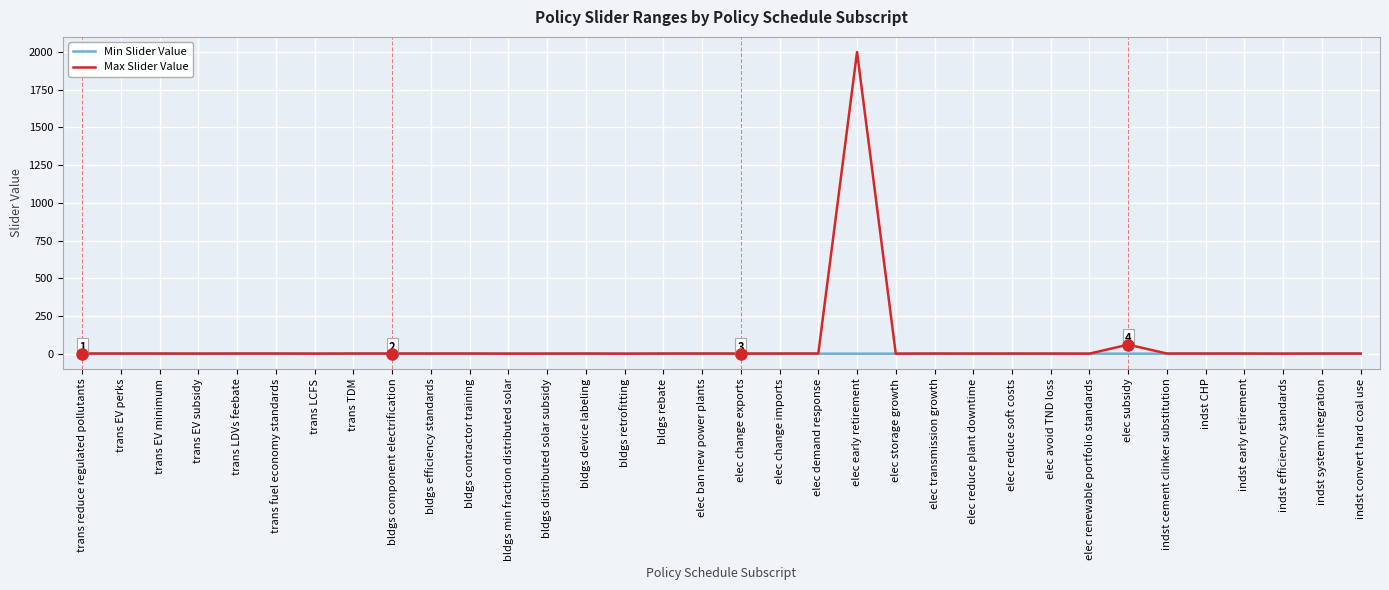

At which category is the sum across all series the highest?

elec early retirement